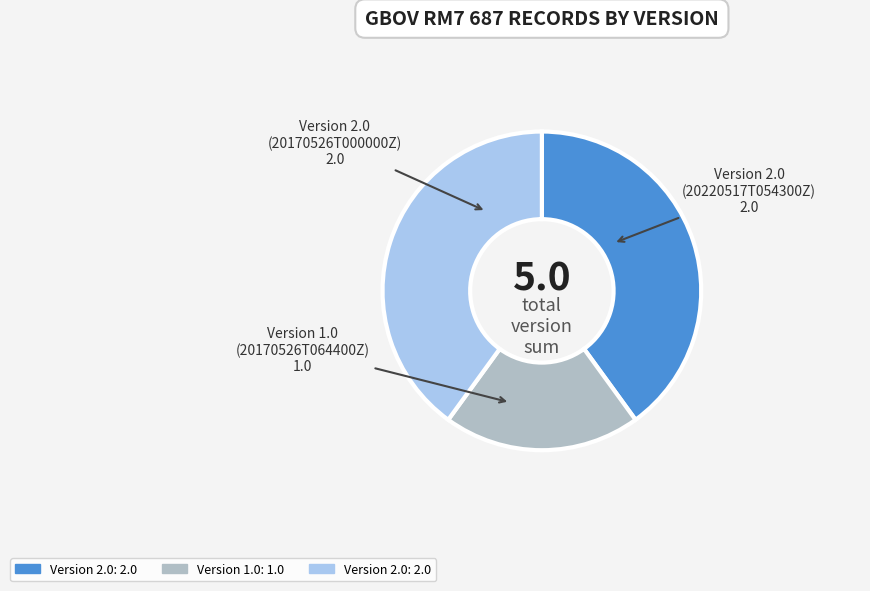

Does any single category account for the majority?

No